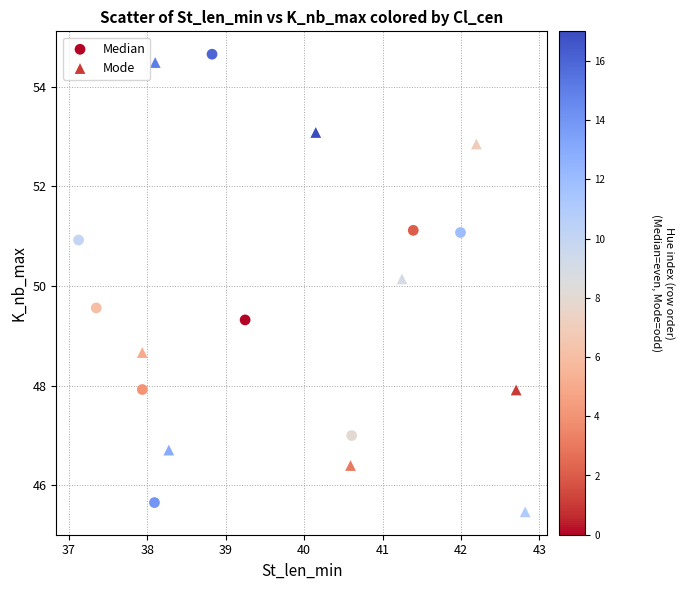

Which series reaches the minimum Y coordinate?

Mode